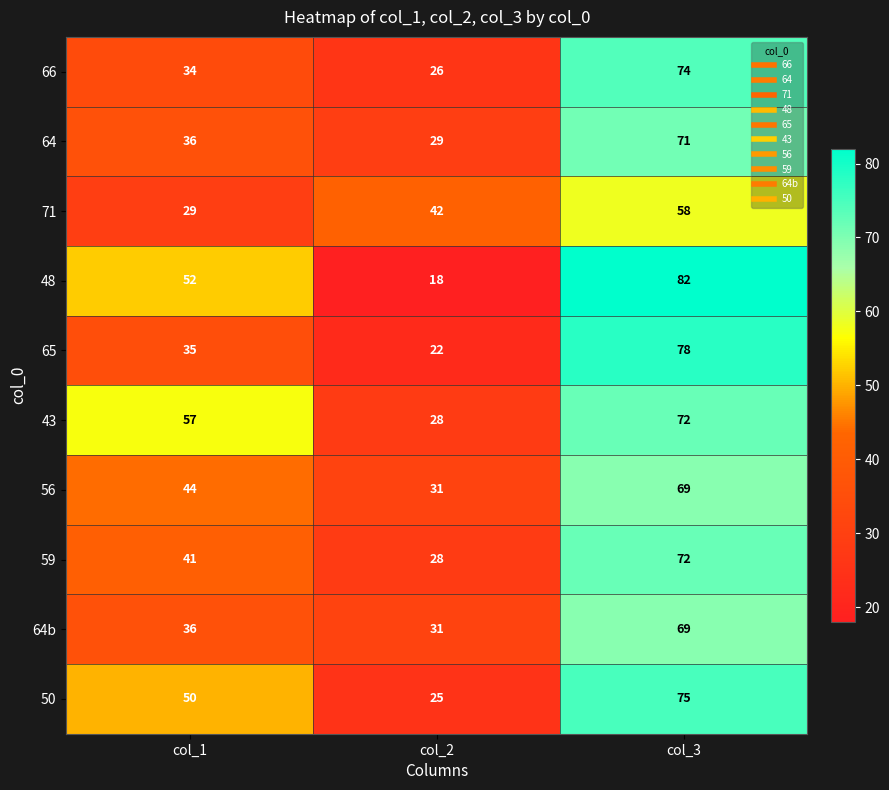

What is the total value across all series at col_1?

414